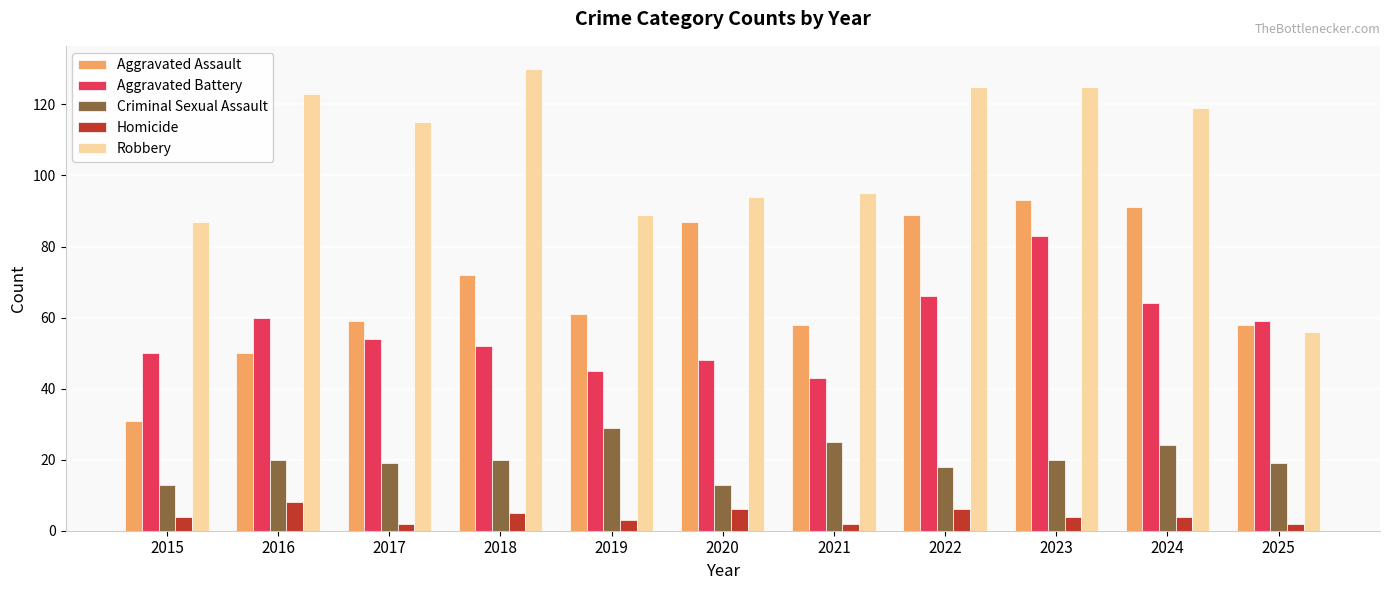

Is the value of Aggravated Assault at 2016 greater than the value of Aggravated Battery at 2020?

Yes